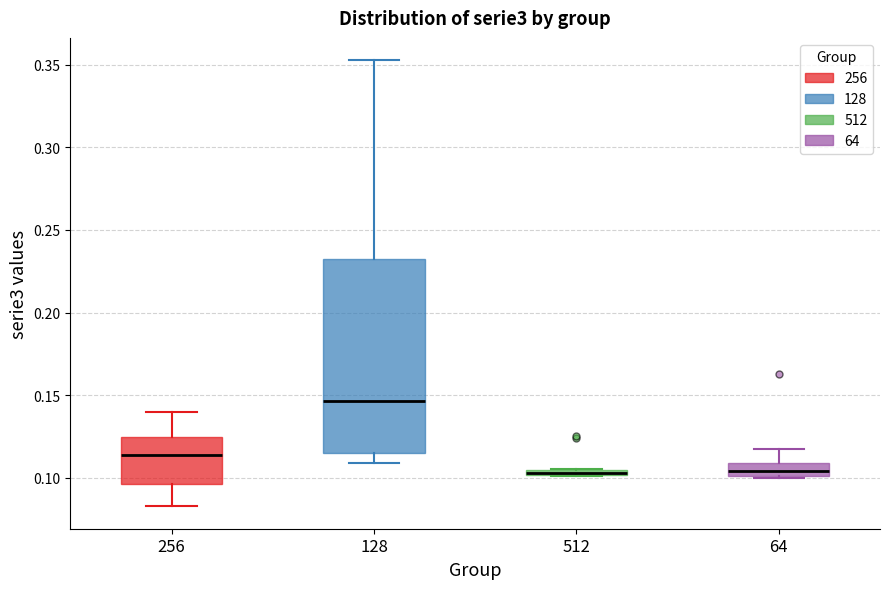

Where is the upper edge of the box at x = 128 on the y-axis? The values are not printed on the chart, so give them approximately, as read against the axis.

0.235